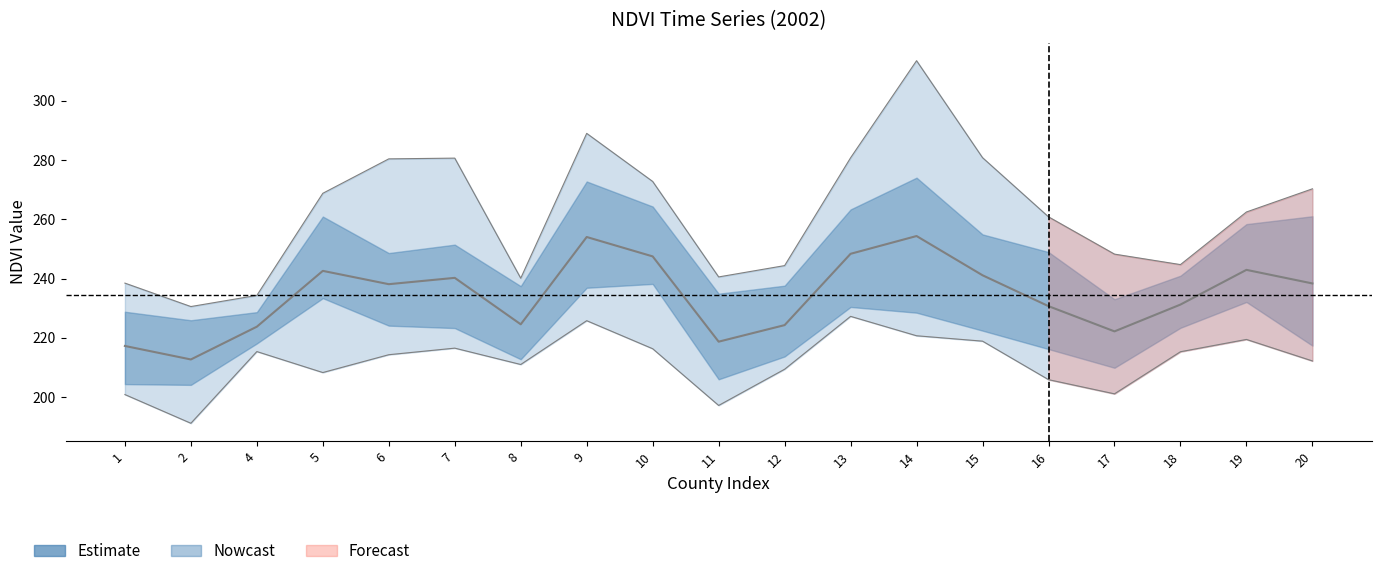

How many lines are shown in the chart?

3